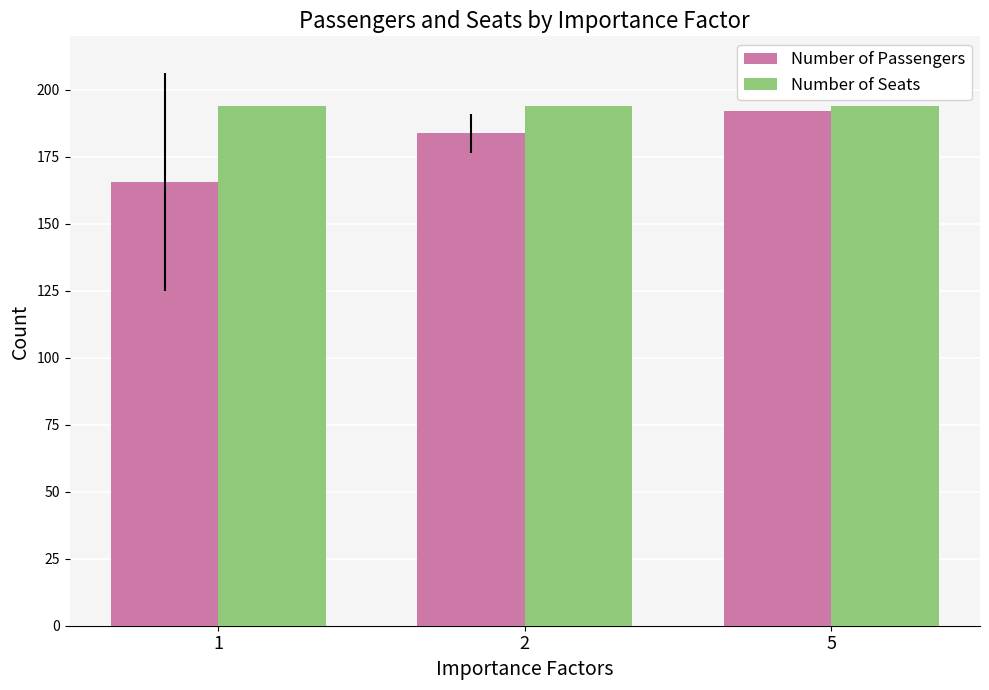

Are the bars grouped side by side (vs. stacked)?

Yes